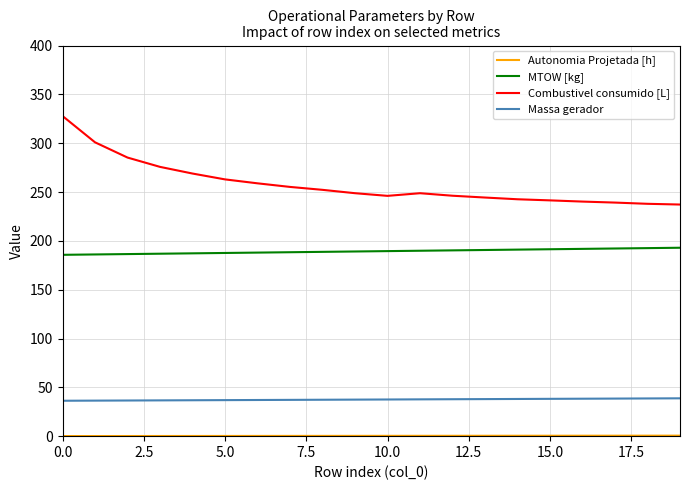

What is the difference between the second highest and minimum values in the Combustivel consumido [L] series?

63.7